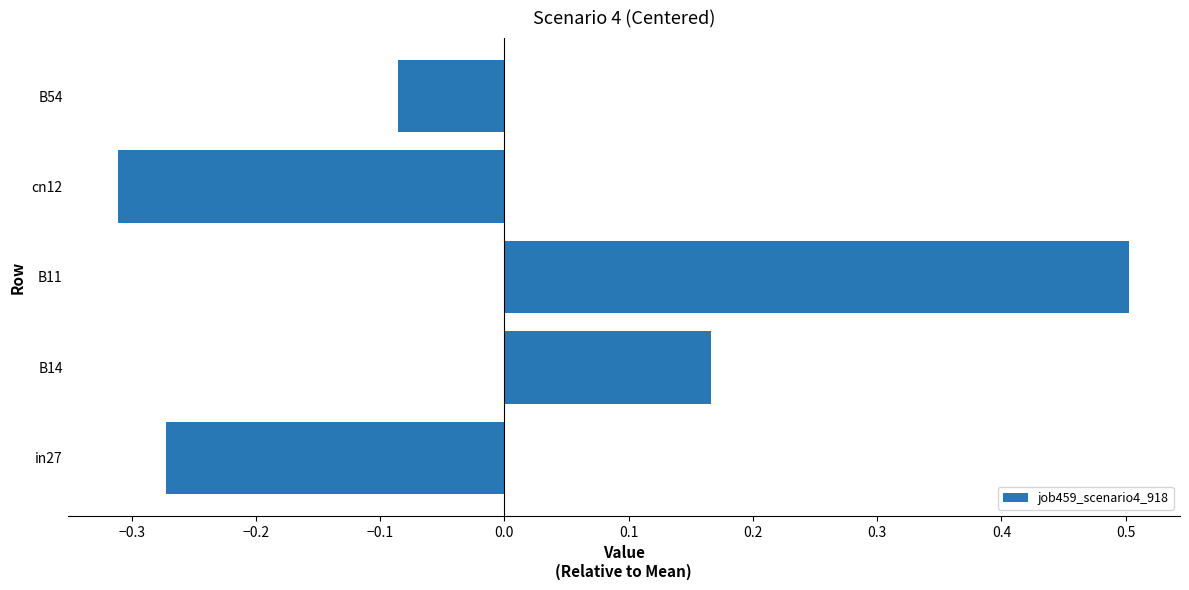

What is the change in value from in27 to B11?

+0.8